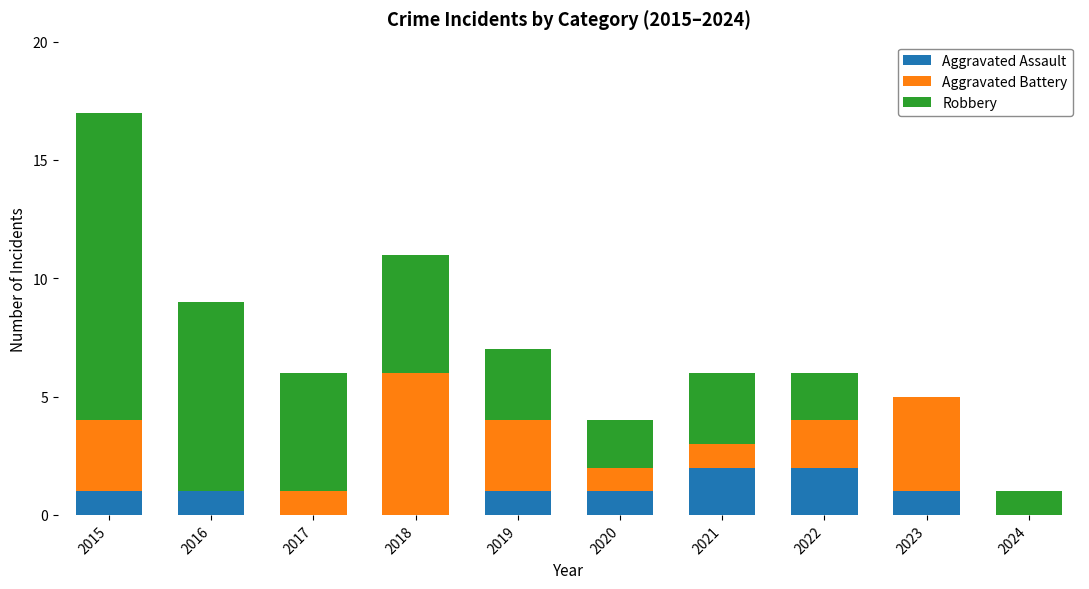

What is the sum of all Aggravated Assault values?

9